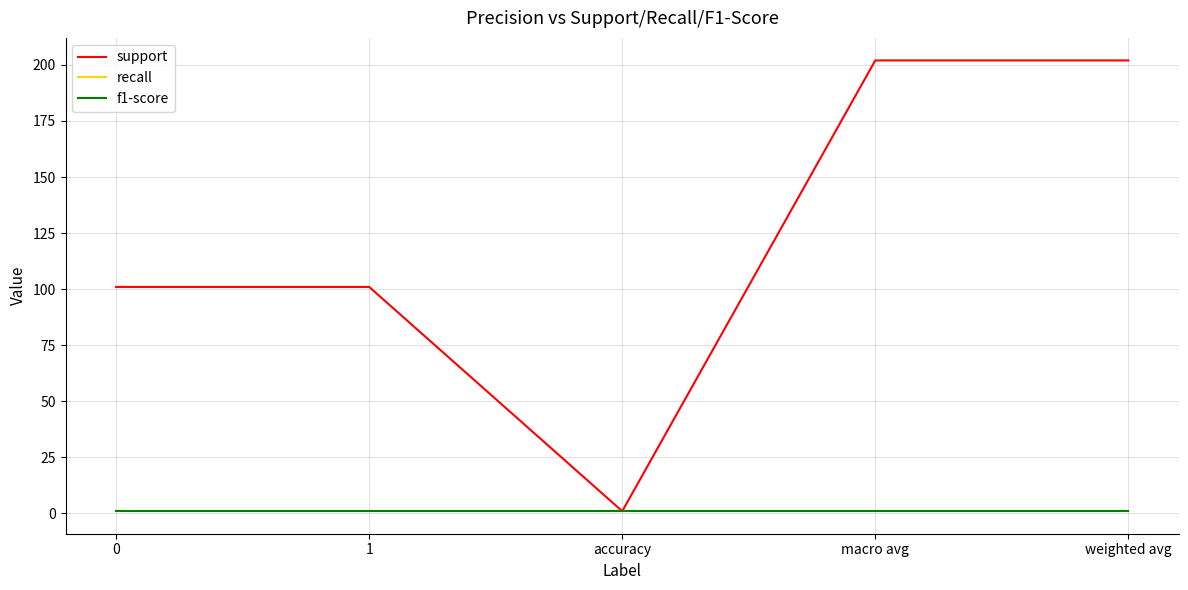

Reading left to right, list all the values displayed in this chart.

support: 101	101	1	202	202
recall: 1	1	1	1	1
f1-score: 1	1	1	1	1